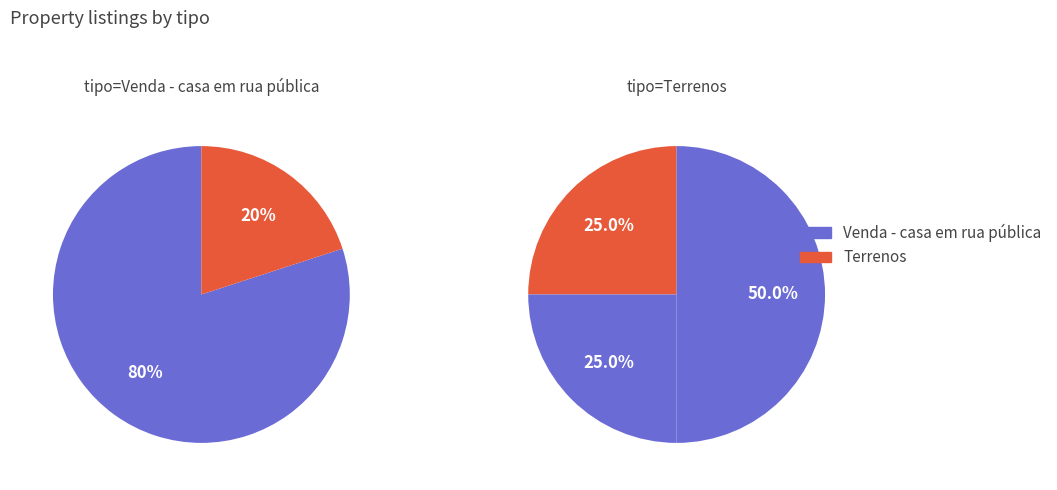

True or false: Terrenos accounts for 11% of the total.

False